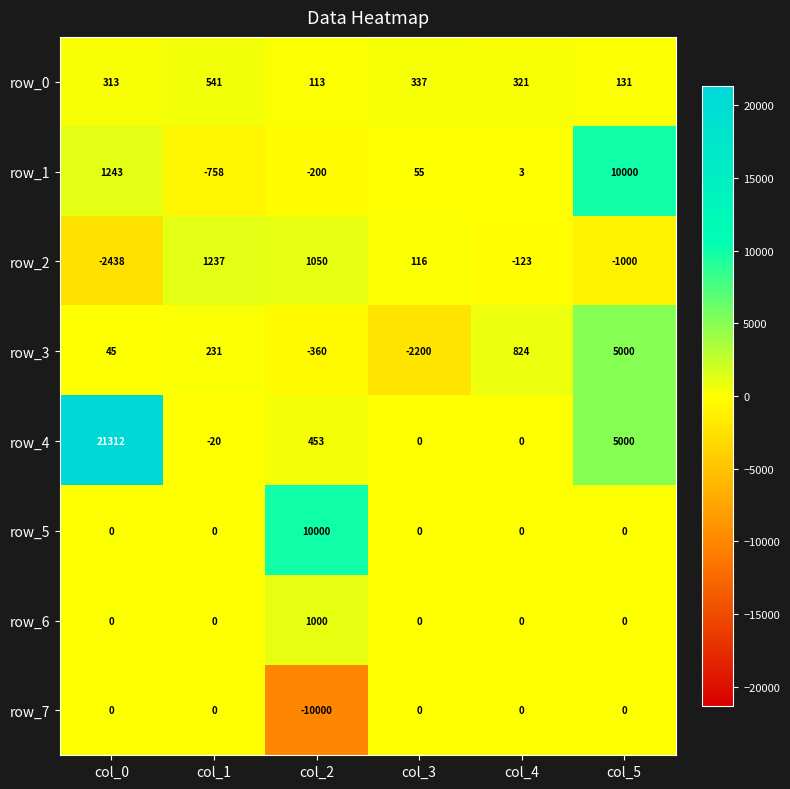

How many negative values does the row_4 series have?

1